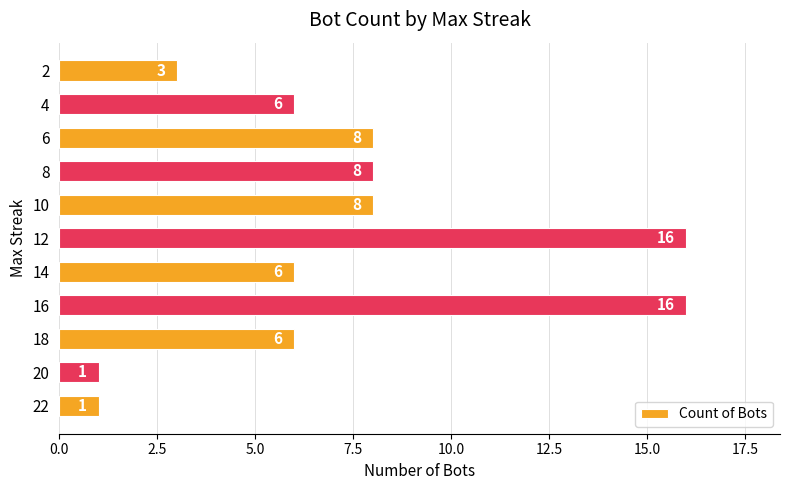

What is the maximum value shown in the chart?

16